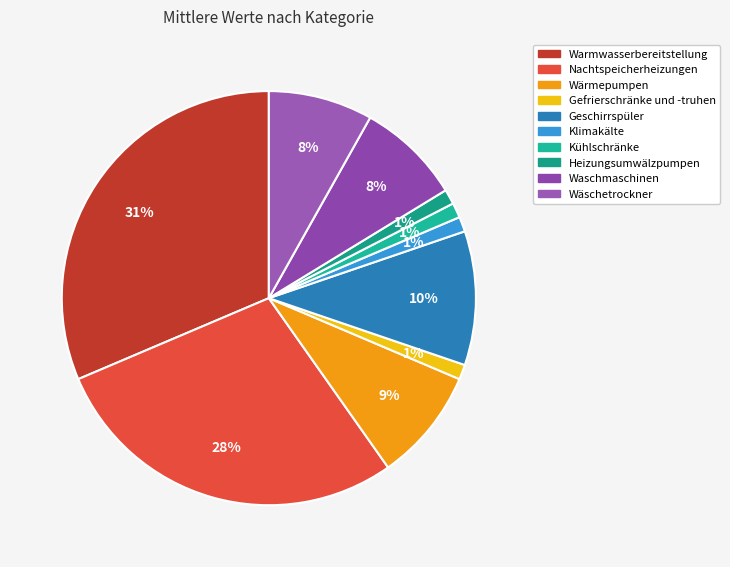

Rank the categories by value from lowest to highest.

Gefrierschränke und -truhen, Klimakälte, Kühlschränke, Heizungsumwälzpumpen, Waschmaschinen, Wäschetrockner, Wärmepumpen, Geschirrspüler, Nachtspeicherheizungen, Warmwasserbereitstellung